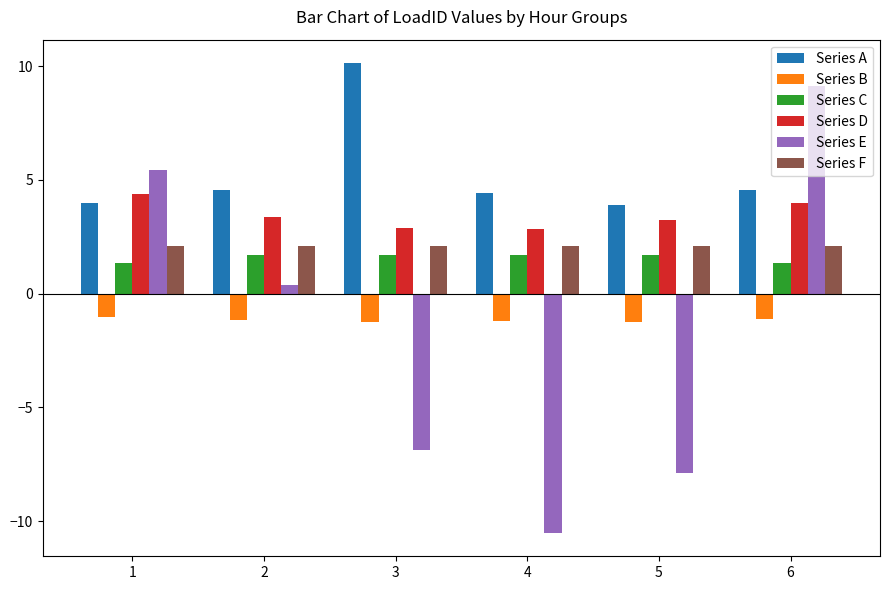

What are all the series names shown in the legend?

Series A, Series B, Series C, Series D, Series E, Series F